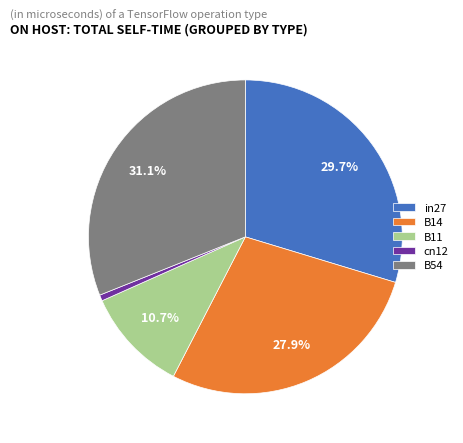

Rank the categories by value from highest to lowest.

B54, in27, B14, B11, cn12